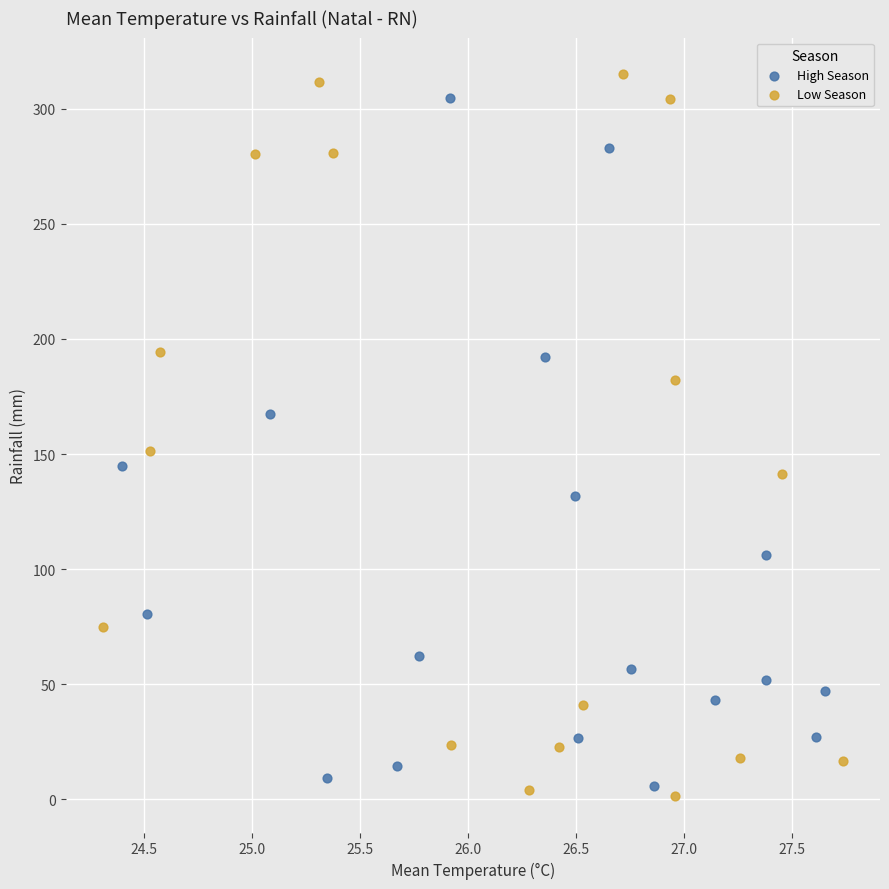

Which series reaches the maximum Y coordinate?

Low Season